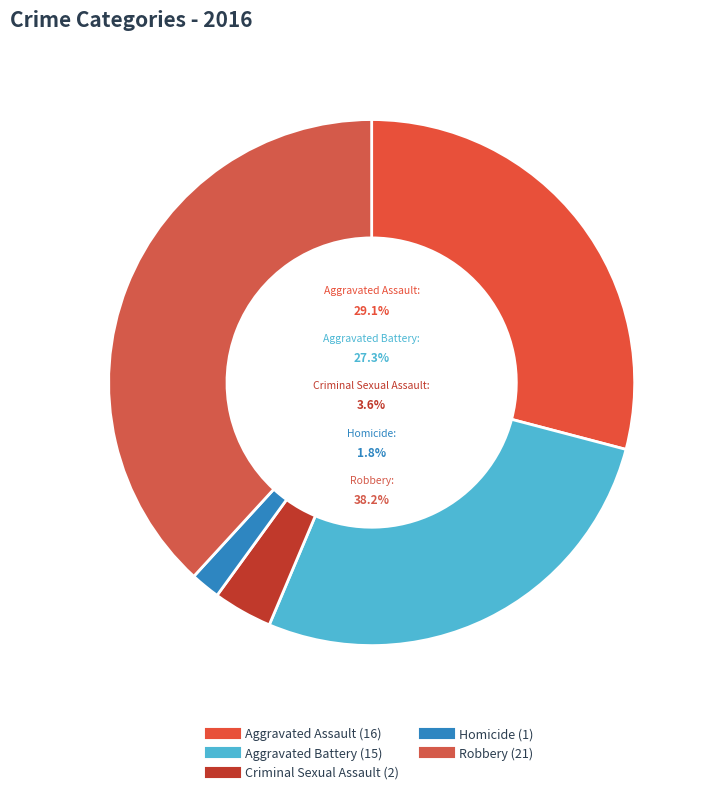

Between Criminal Sexual Assault and Aggravated Battery, which is larger?

Aggravated Battery